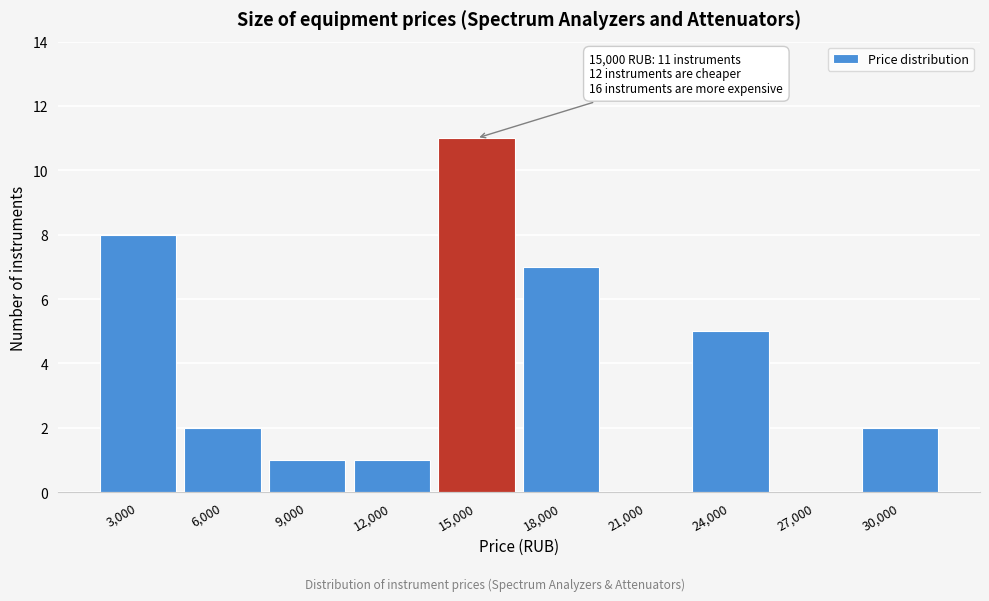

Reading left to right, list all the values displayed in this chart.

3,000=8	6,000=2	9,000=1	12,000=1	15,000=11	18,000=7	21,000=0	24,000=5	27,000=0	30,000=2